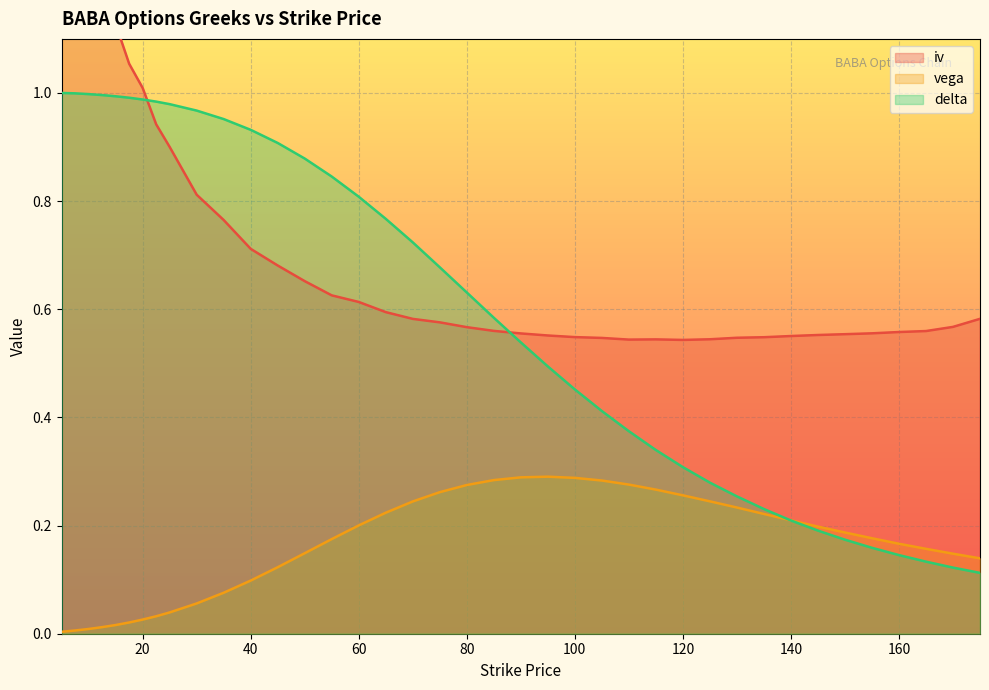

Reading right to left, extract all data points from this chart.

iv: 175=0.6	170=0.6	165=0.6	160=0.6	155=0.6	150=0.6	145=0.6	140=0.6	135=0.5	130=0.5	125=0.5	120=0.5	115=0.5	110=0.5	105=0.5	100=0.5	95=0.6	90=0.6	85=0.6	80=0.6	75=0.6	70=0.6	65=0.6	60=0.6	55=0.6	50=0.7	45=0.7	40=0.7	35=0.8	30=0.8	25=0.9	22.5=0.9	20=1.0	17.5=1.1	15=1.1	12.5=1.2	10=1.4	7.5=1.6	5=1.9
vega: 175=0.1	170=0.1	165=0.2	160=0.2	155=0.2	150=0.2	145=0.2	140=0.2	135=0.2	130=0.2	125=0.2	120=0.3	115=0.3	110=0.3	105=0.3	100=0.3	95=0.3	90=0.3	85=0.3	80=0.3	75=0.3	70=0.2	65=0.2	60=0.2	55=0.2	50=0.1	45=0.1	40=0.1	35=0.1	30=0.1	25=0.0	22.5=0.0	20=0.0	17.5=0.0	15=0.0	12.5=0.0	10=0.0	7.5=0.0	5=0.0
delta: 175=0.1	170=0.1	165=0.1	160=0.1	155=0.2	150=0.2	145=0.2	140=0.2	135=0.2	130=0.3	125=0.3	120=0.3	115=0.3	110=0.4	105=0.4	100=0.5	95=0.5	90=0.5	85=0.6	80=0.6	75=0.7	70=0.7	65=0.8	60=0.8	55=0.8	50=0.9	45=0.9	40=0.9	35=1.0	30=1.0	25=1.0	22.5=1.0	20=1.0	17.5=1.0	15=1.0	12.5=1.0	10=1.0	7.5=1.0	5=1.0